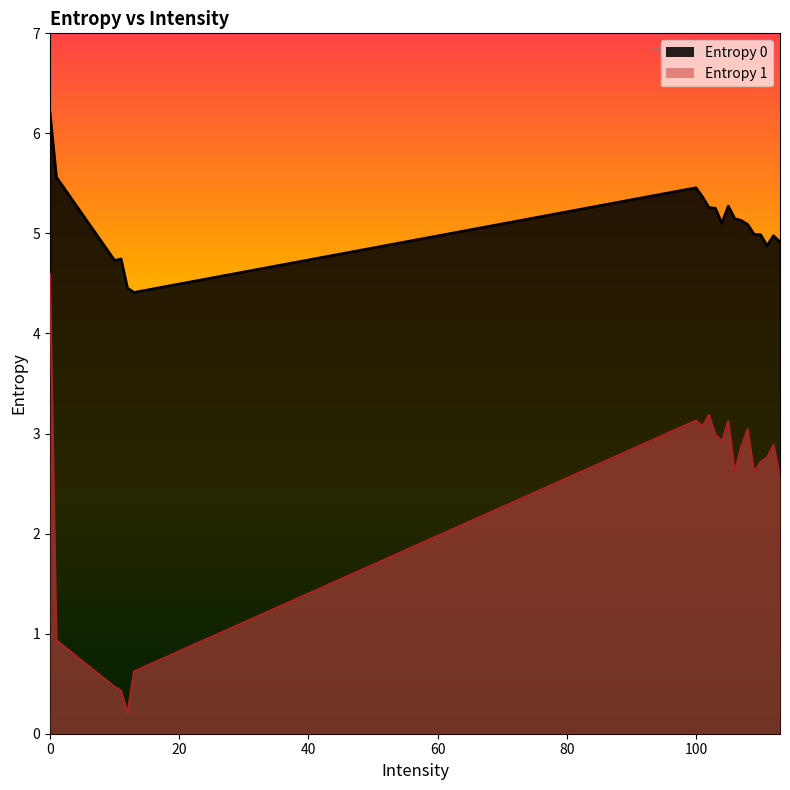

Between 0 and 11, which series saw the biggest shift?

Entropy 1